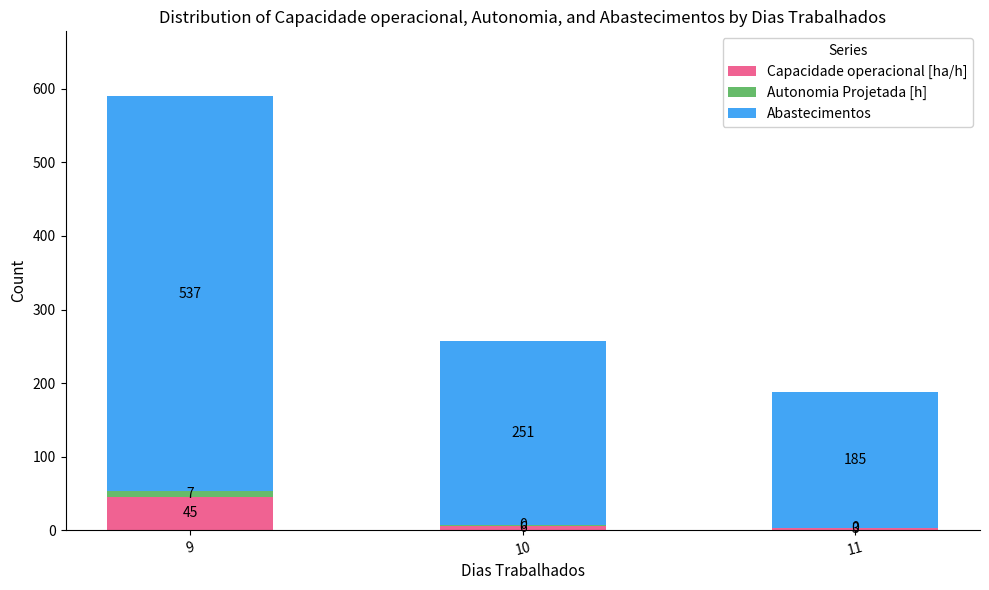

What are all the series names shown in the legend?

Capacidade operacional [ha/h], Autonomia Projetada [h], Abastecimentos